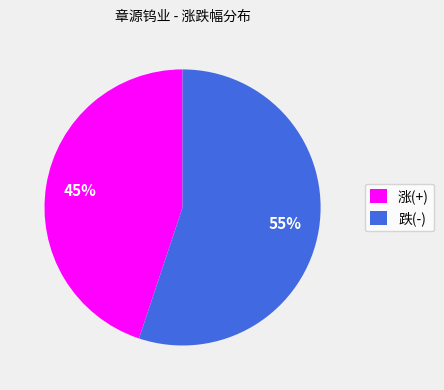

The 跌(-) slice represents 55% of the pie. True or false?

True